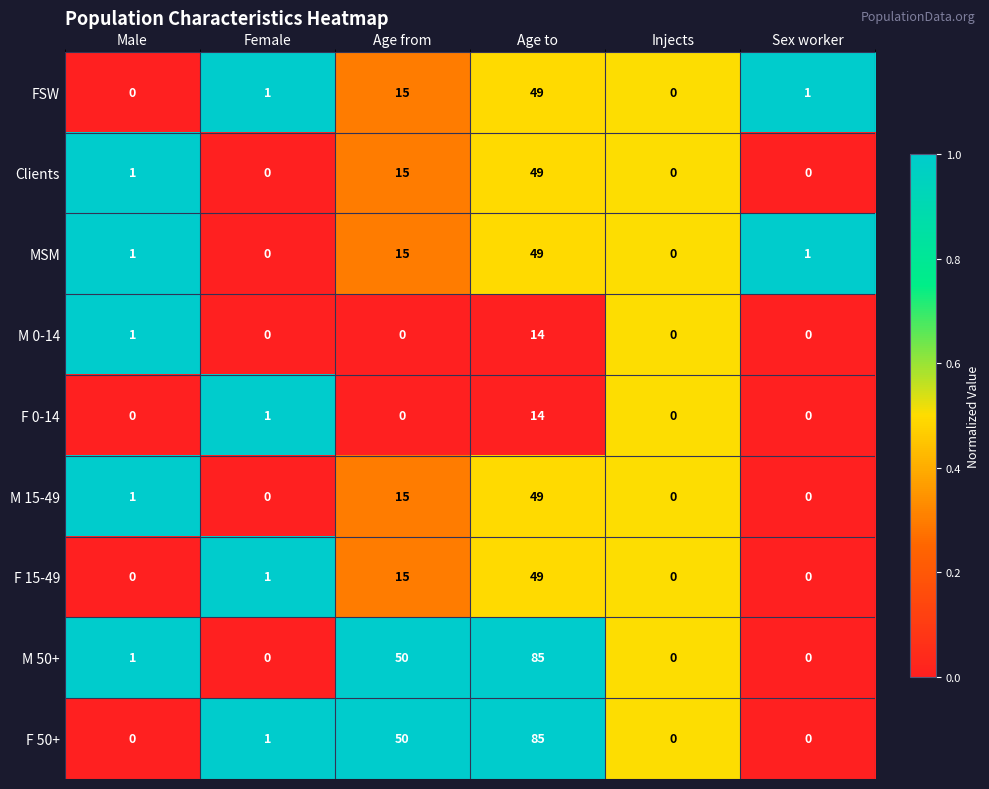

Where is M 15-49 nearest to the value 24?

Age from